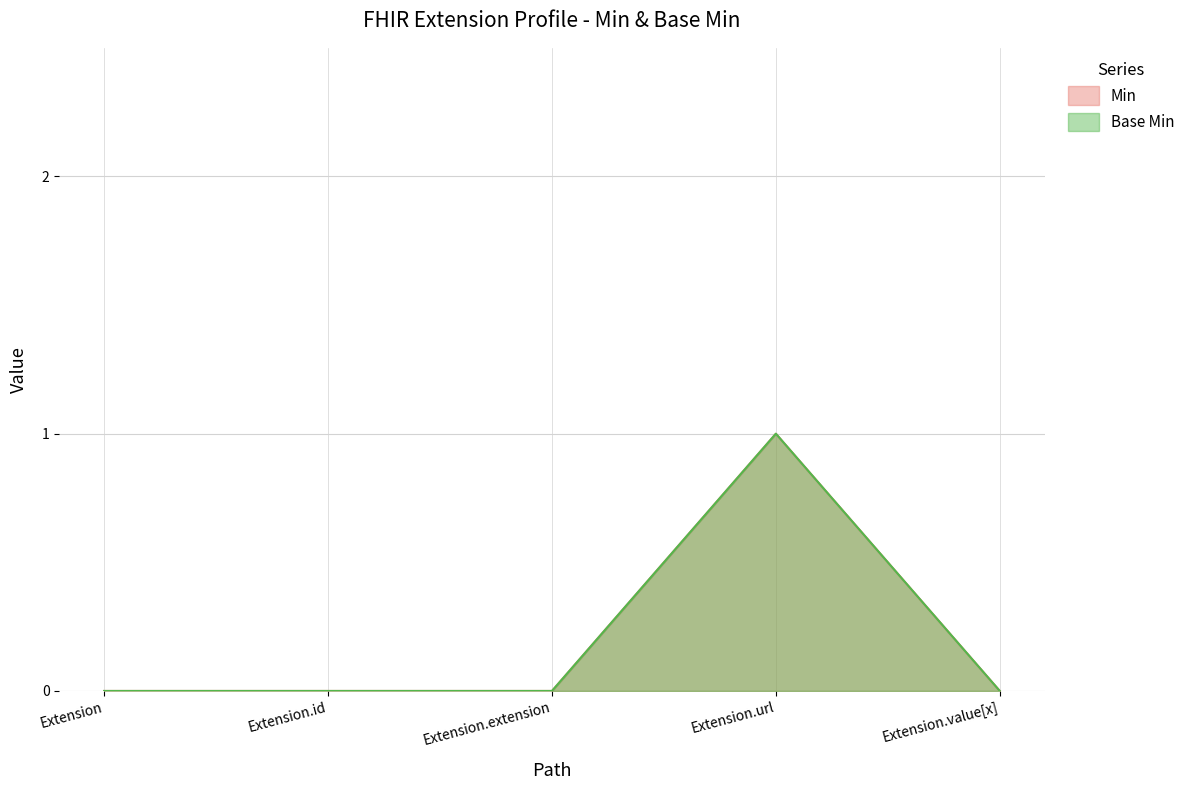

Count the Min values in the range 0 to 1.

5